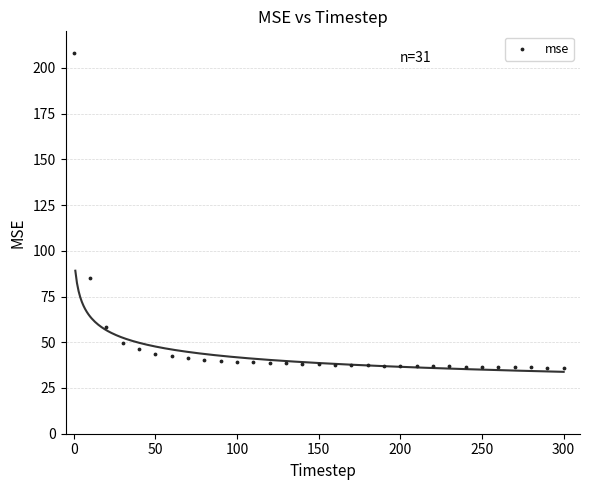

What is the range of Y values (max minus min)?

172.1